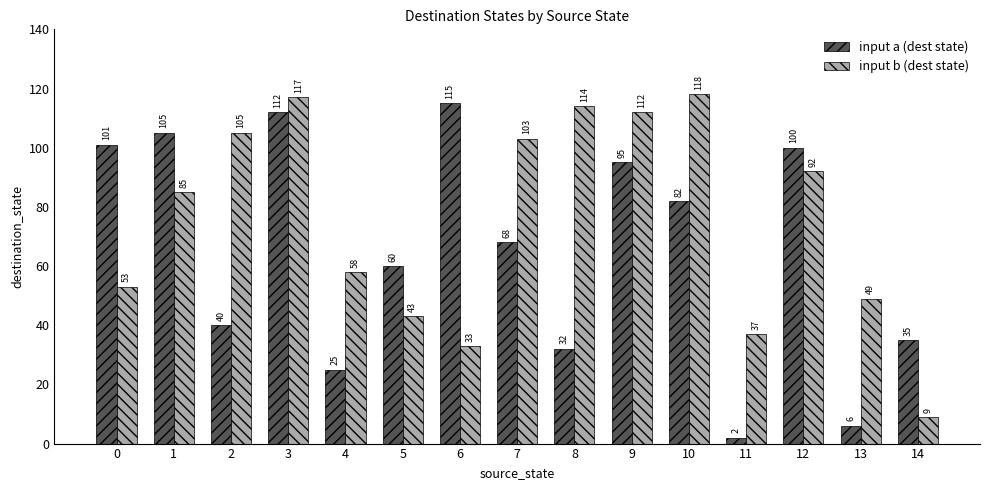

Are the bars grouped side by side (vs. stacked)?

Yes